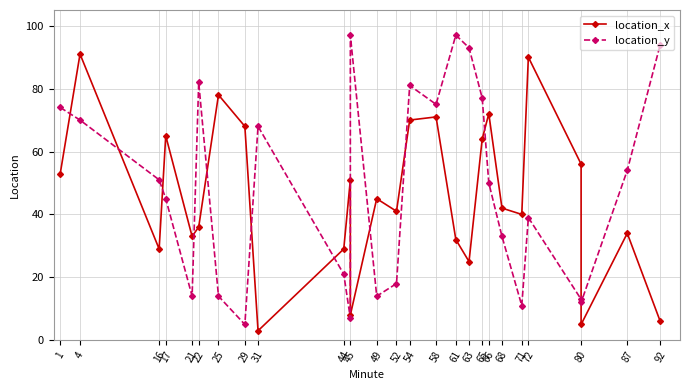

What is the sum of all location_y values?

1309